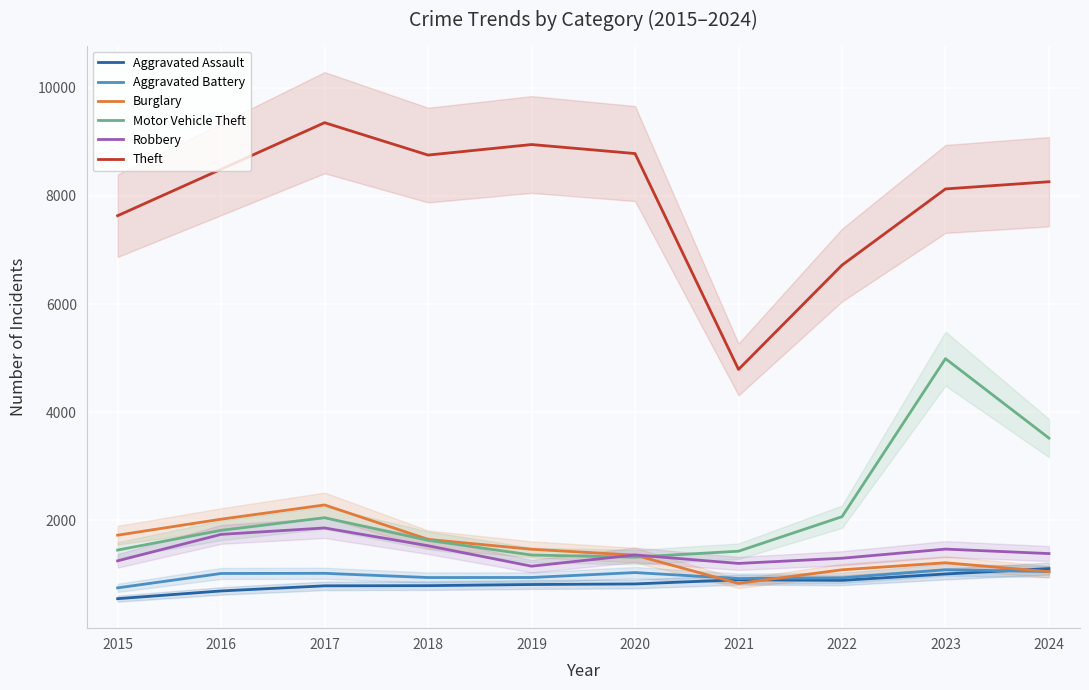

List the labels in order of Aggravated Assault value, smallest first.

2015, 2016, 2017, 2018, 2019, 2020, 2022, 2021, 2023, 2024